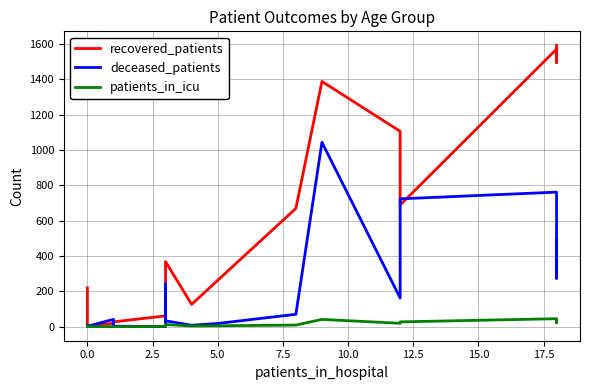

True or false: deceased_patients and recovered_patients intersect in this chart.

True